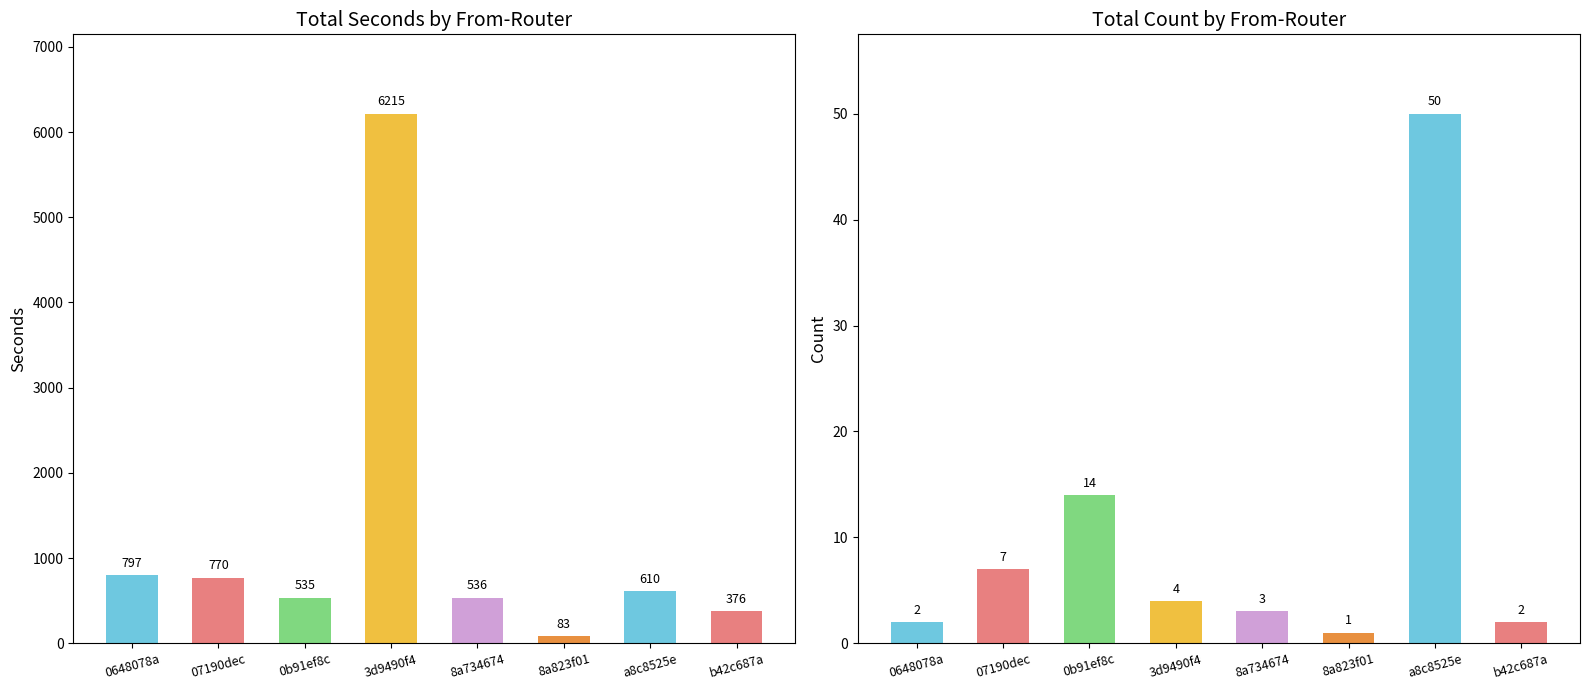

What is the label of the 8th bar from the right?

0648078a